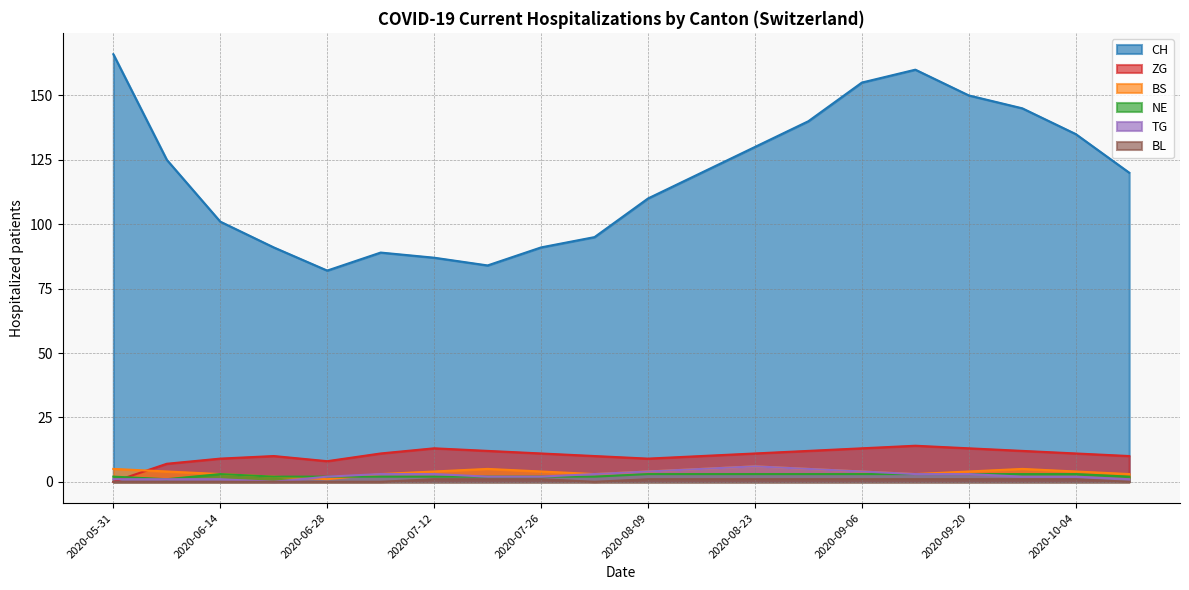

The value of BS at 2020-06-21 is 2. True or false?

True